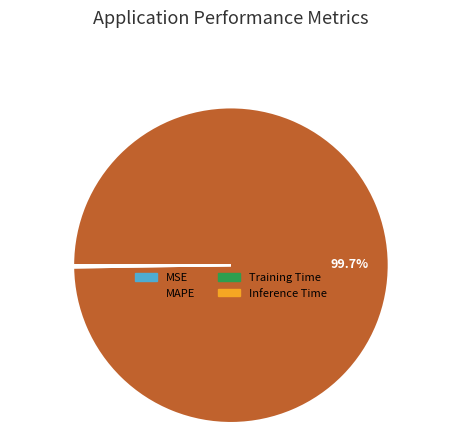

Which category has the biggest portion of the pie?

MAPE